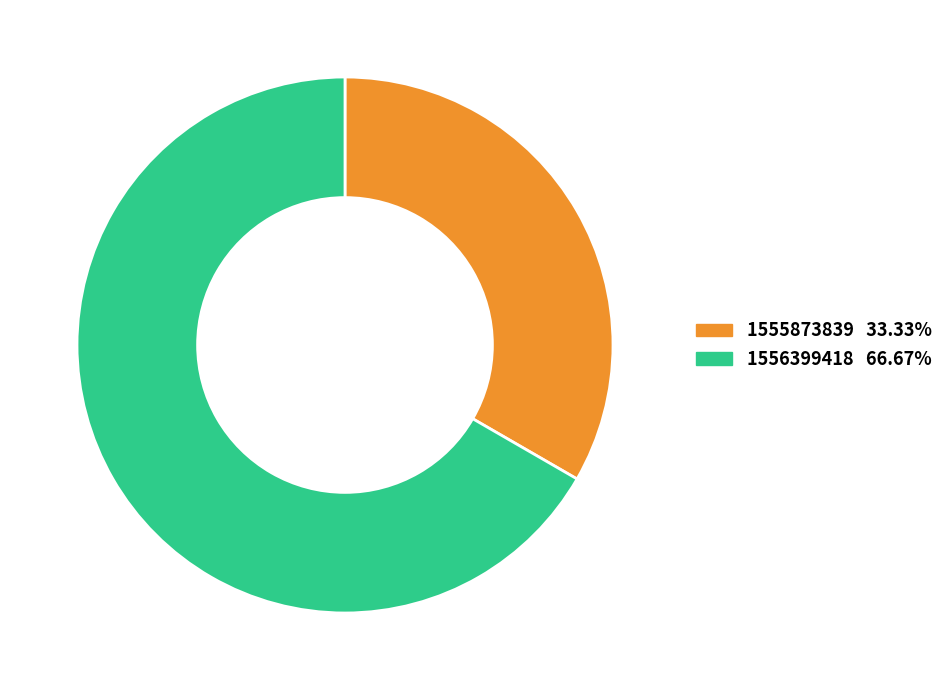

Is there any slice that represents more than half of the pie?

Yes